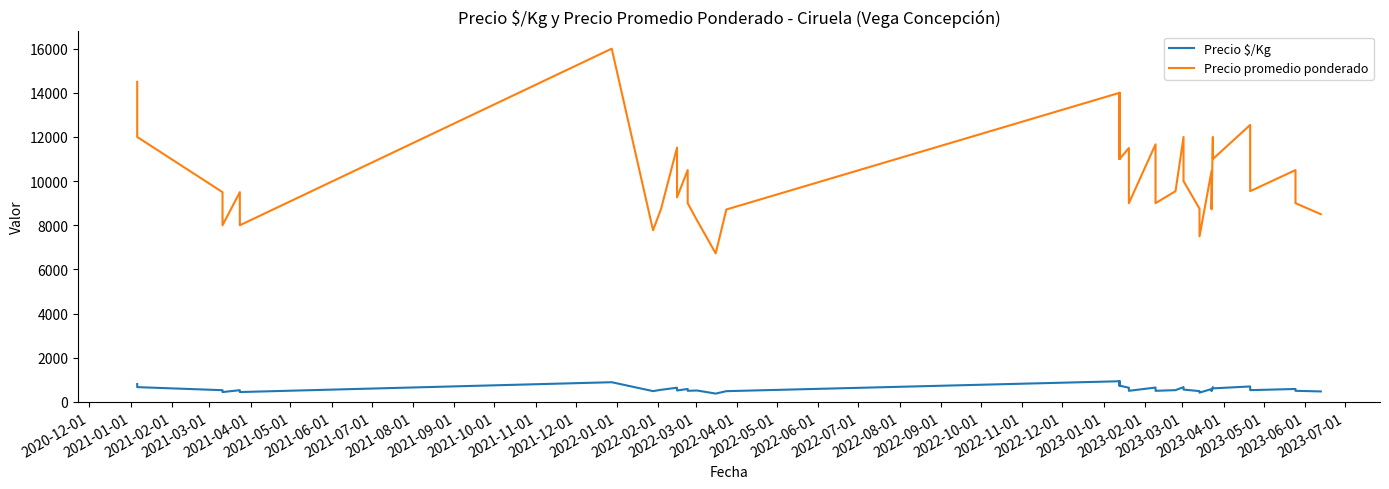

Is the value of Precio $/Kg at 35 greater than the value of Precio promedio ponderado at 2022-10-01?

No